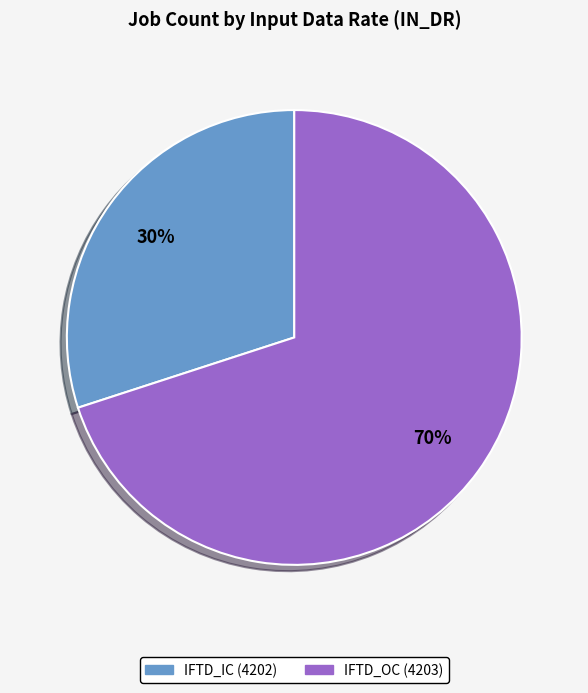

Which slice is the smallest?

IFTD_IC (4202)